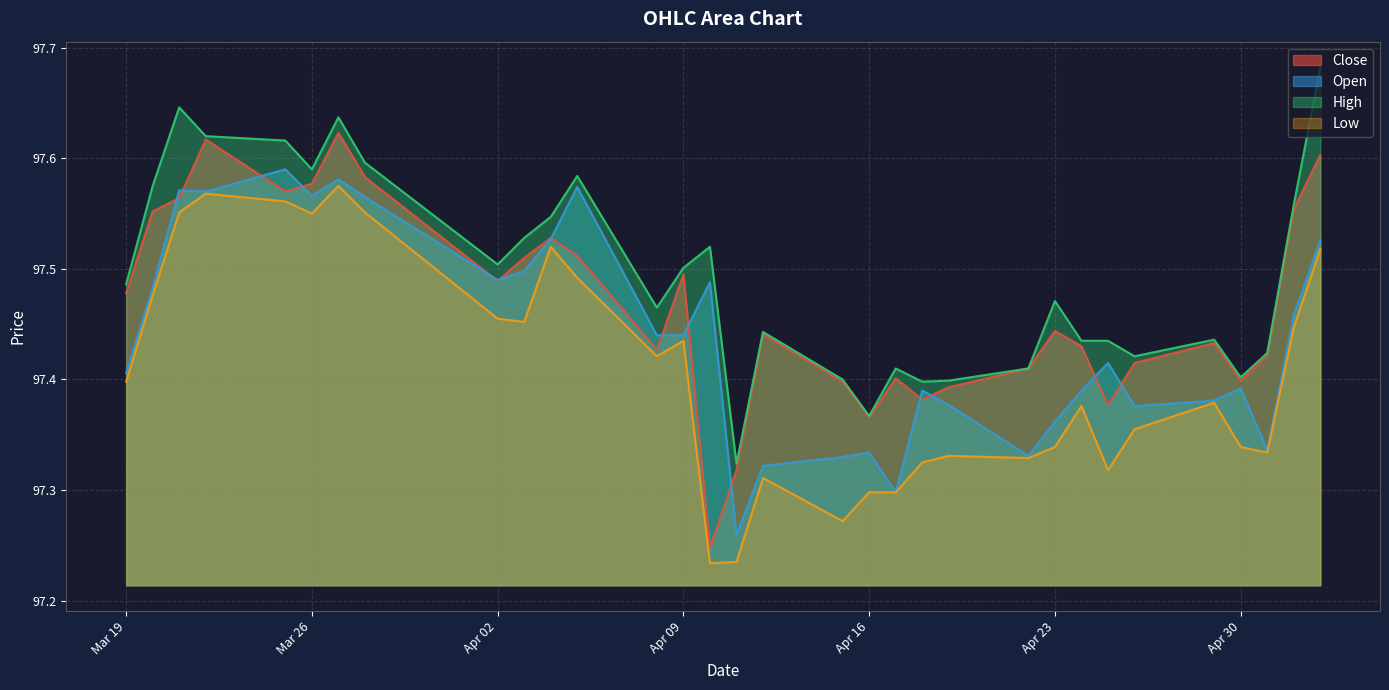

Count the number of data series in this chart.

4